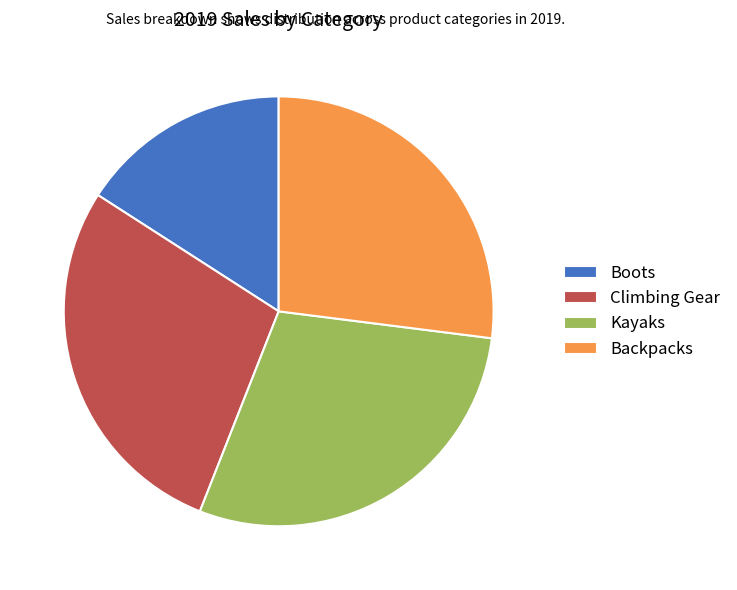

How many slices are in this pie chart?

4